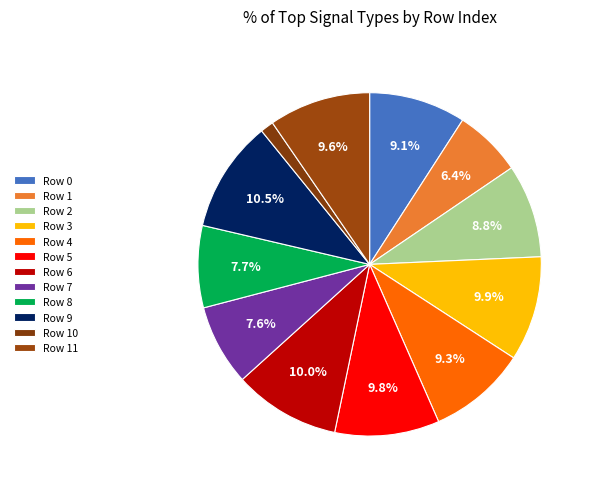

Rank the categories by value from highest to lowest.

9, 6, 3, 5, 11, 4, 0, 2, 8, 7, 1, 10